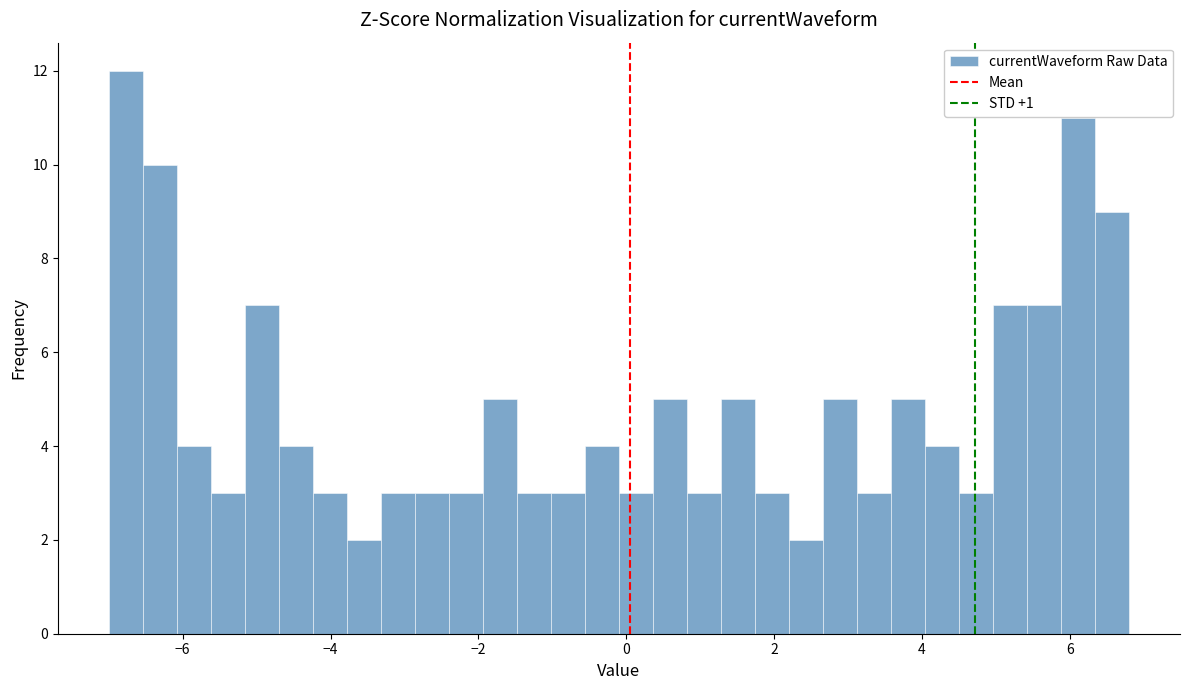

Around what value on the x-axis is the tallest bar? Give the approximate position of its centre, as read against the axis.

-6.8